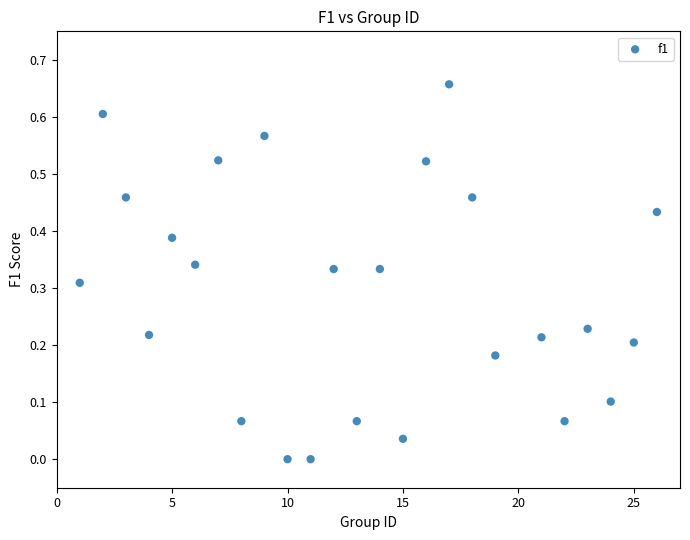

What is the range of X values (max minus min)?

25.0